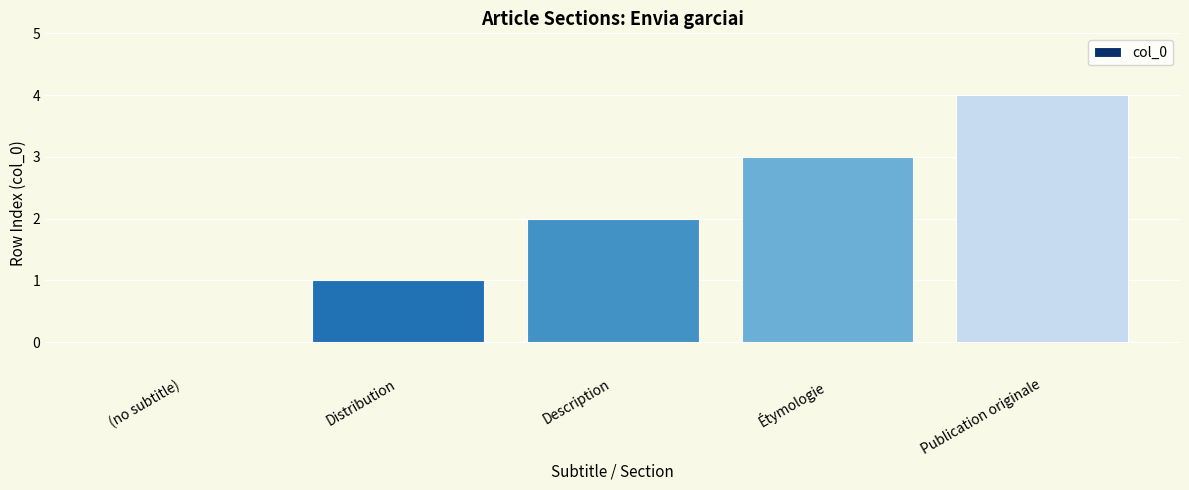

Read the value at Description.

2